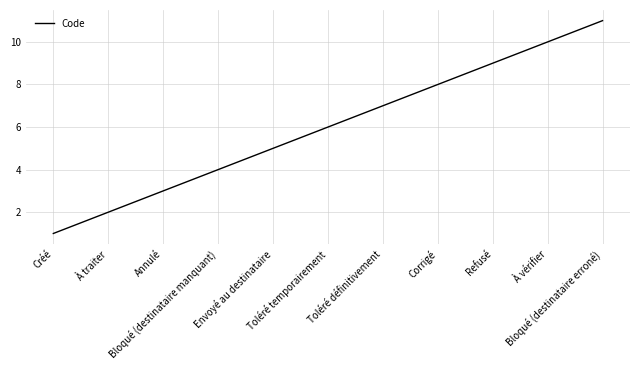

What is the ratio of the value at Bloqué (destinataire erroné) to the value at Toléré temporairement?

1.8